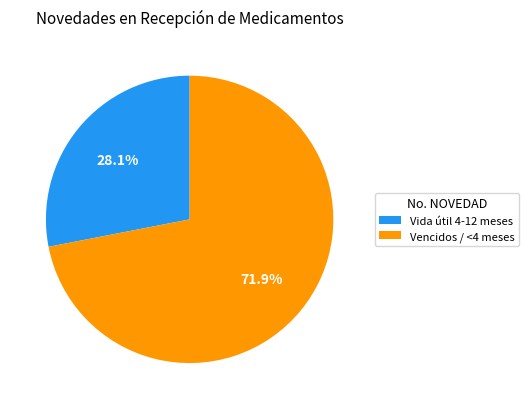

Is there a majority slice in this chart?

Yes